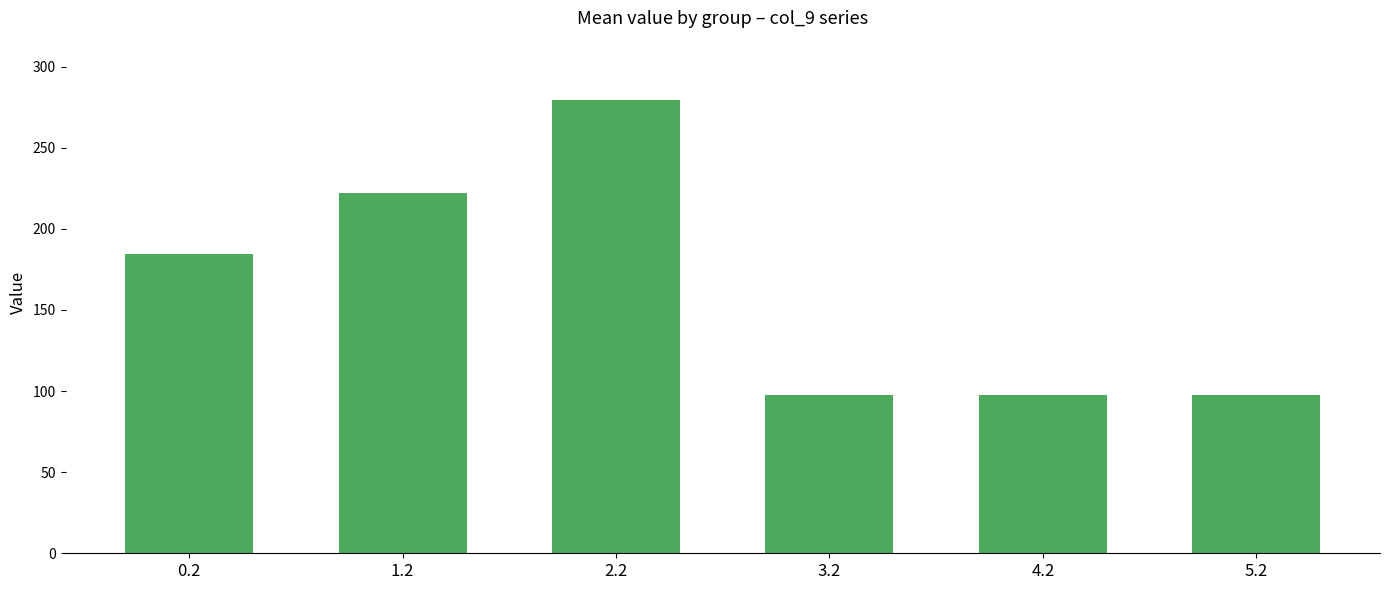

Where is the data nearest to the value 188?

0.2